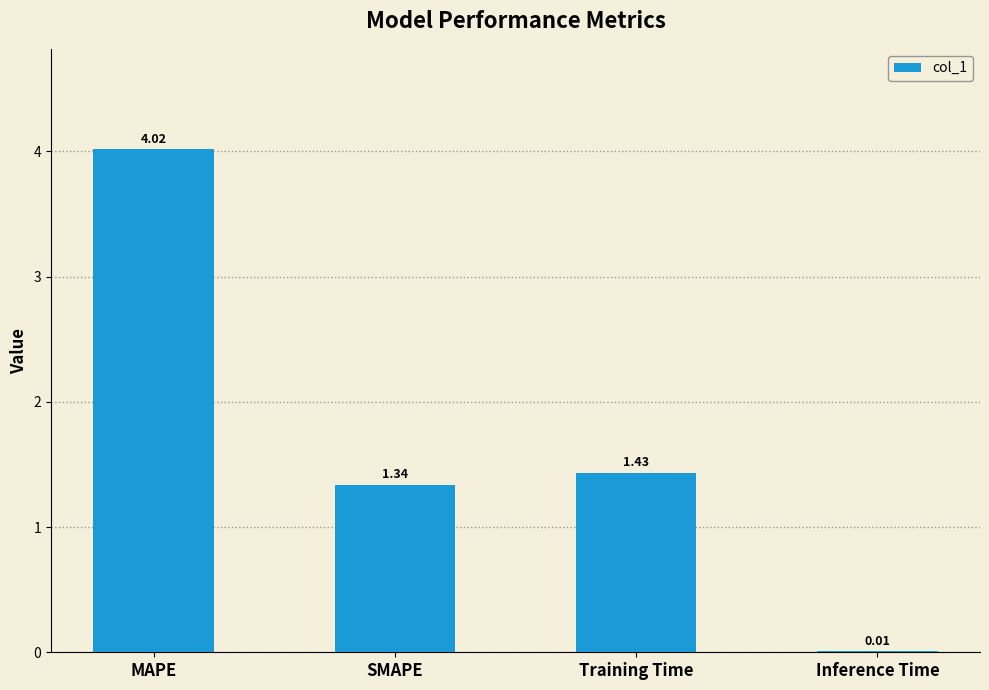

At which label does the data first exceed 1?

MAPE